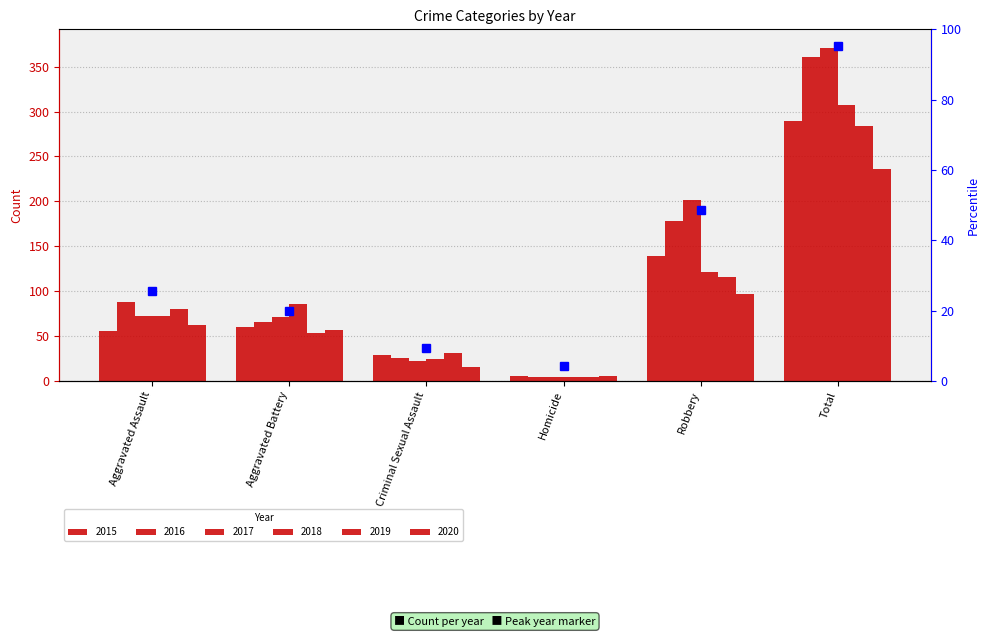

What position from the right is Total?

1